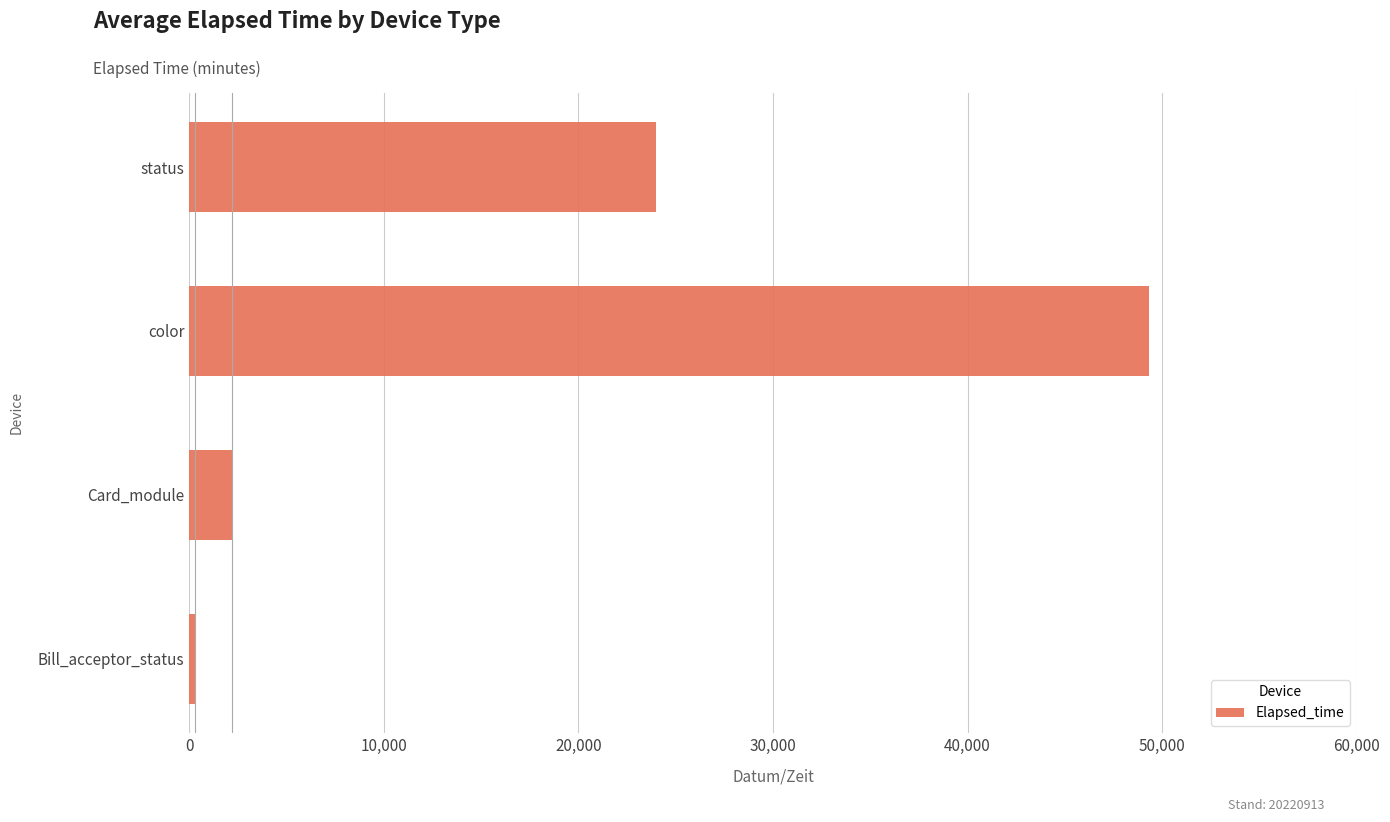

What is the difference between the maximum and minimum values?

49021